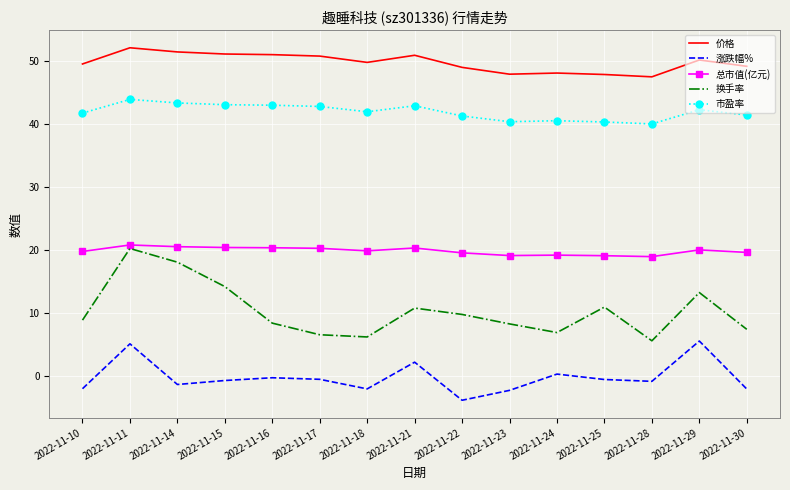

At 2022-11-18, list the series in order from largest to smallest.

价格, 市盈率, 总市值(亿元), 换手率, 涨跌幅%